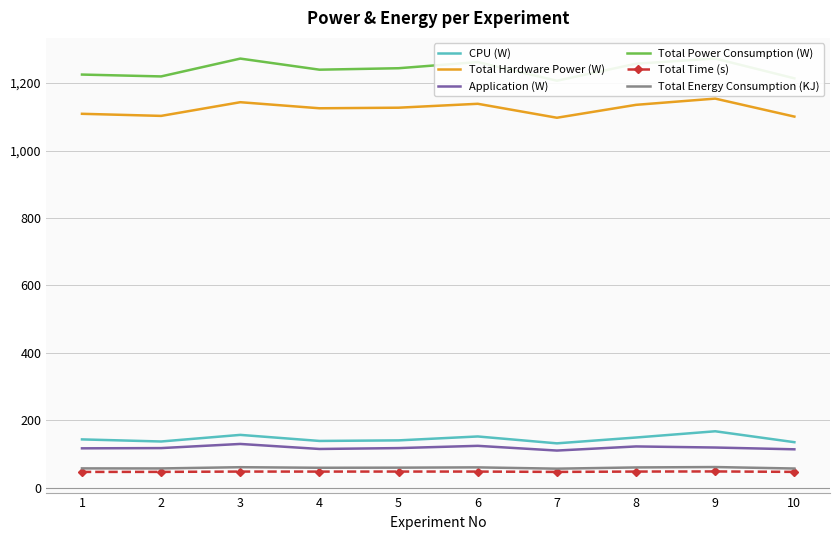

At which label is Total Time (s) closest to 47?

4